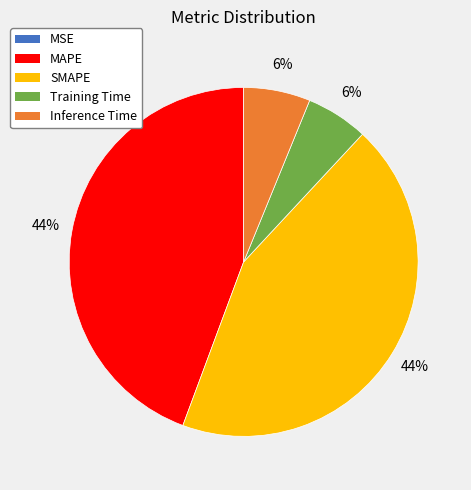

True or false: SMAPE accounts for 58% of the total.

False